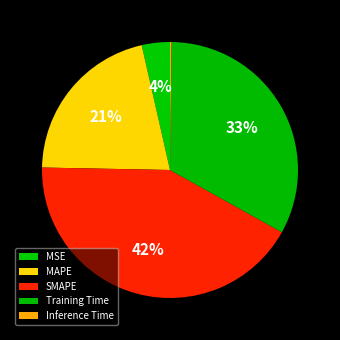

To the nearest percent, what is the combined percentage of Training Time and MAPE?

54%